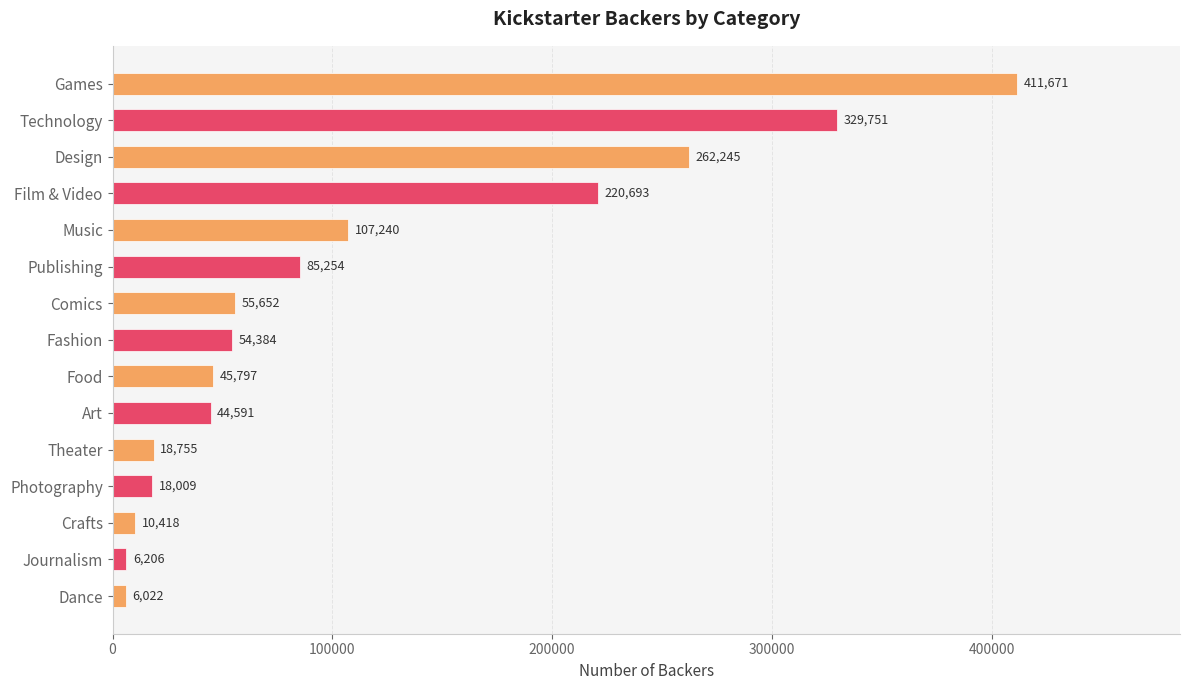

Rank the categories by value from highest to lowest.

Games, Technology, Design, Film & Video, Music, Publishing, Comics, Fashion, Food, Art, Theater, Photography, Crafts, Journalism, Dance